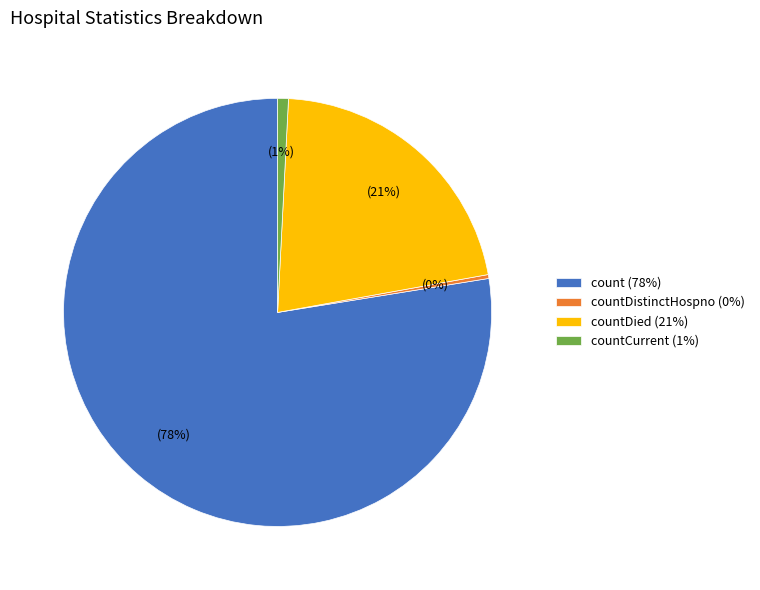

Is the sum of count (78%) and countCurrent (1%) greater than half?

Yes